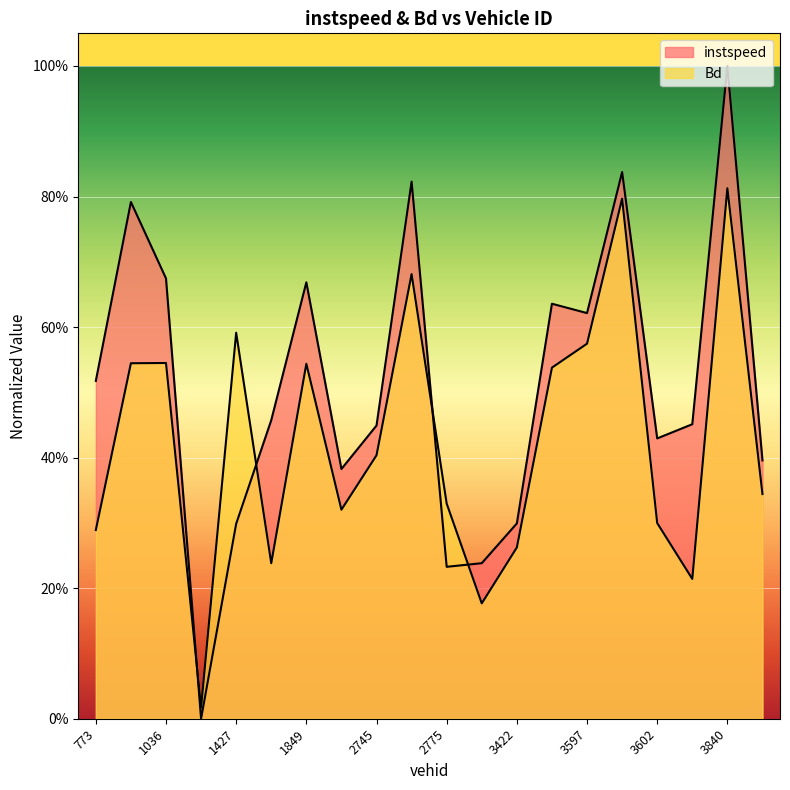

The value of Bd at 3841 is 0.3. True or false?

True